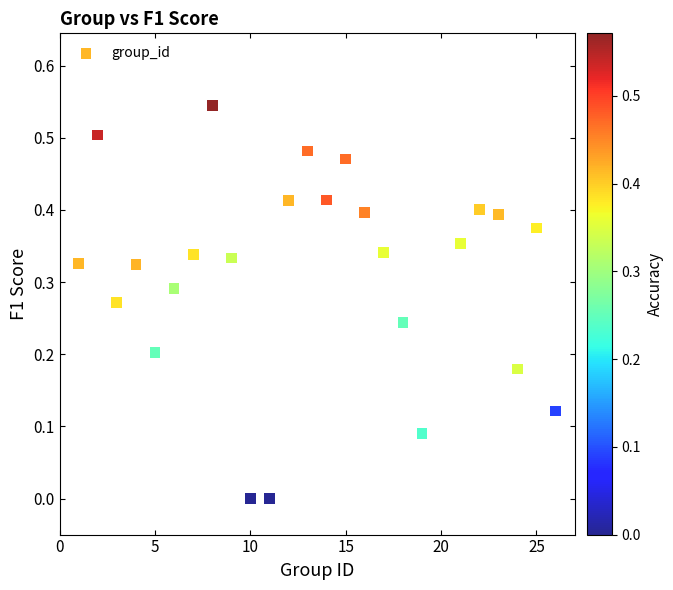

What is the range of X values (max minus min)?

25.0